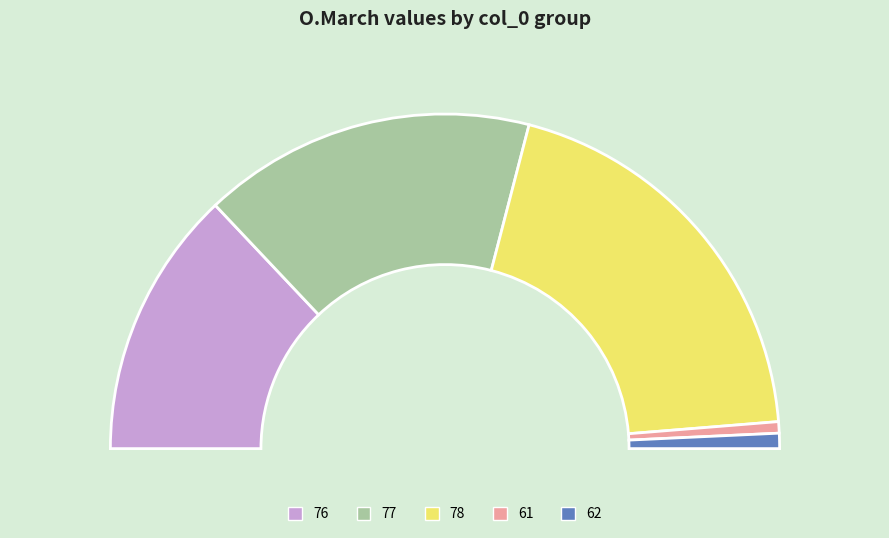

To the nearest percent, what portion does 76 represent?

26%